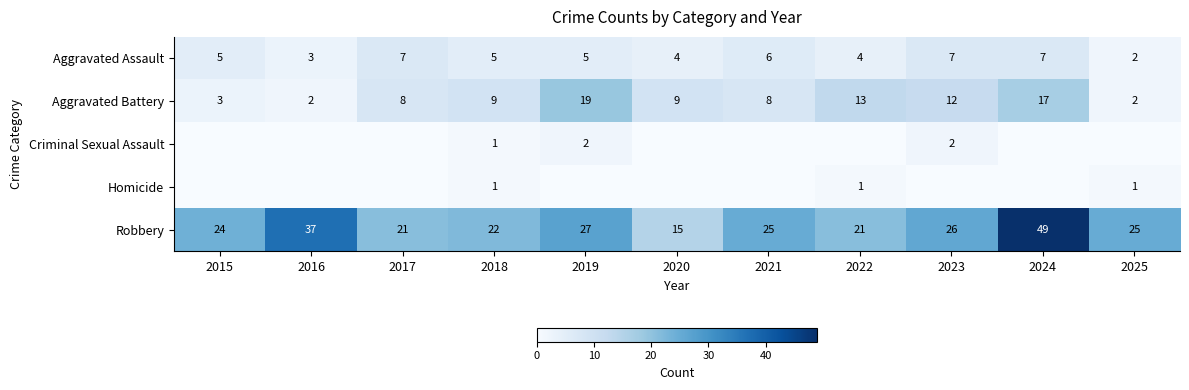

Which category has the lowest value in the Aggravated Assault series?

2025